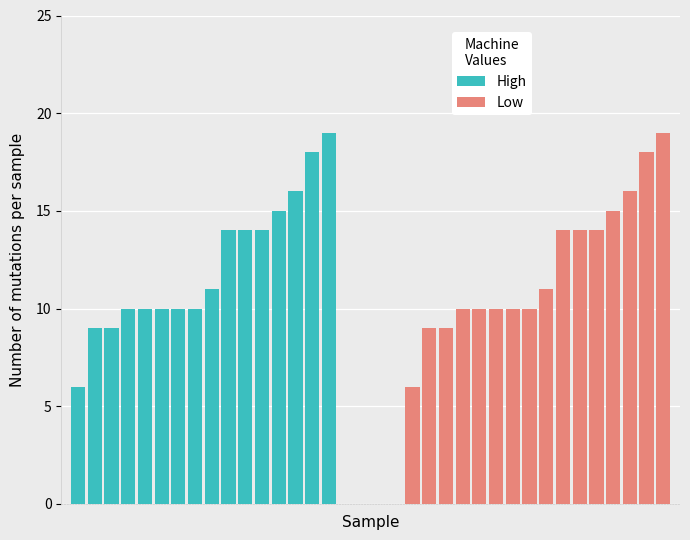

How many data points in Low are less than 11?

8